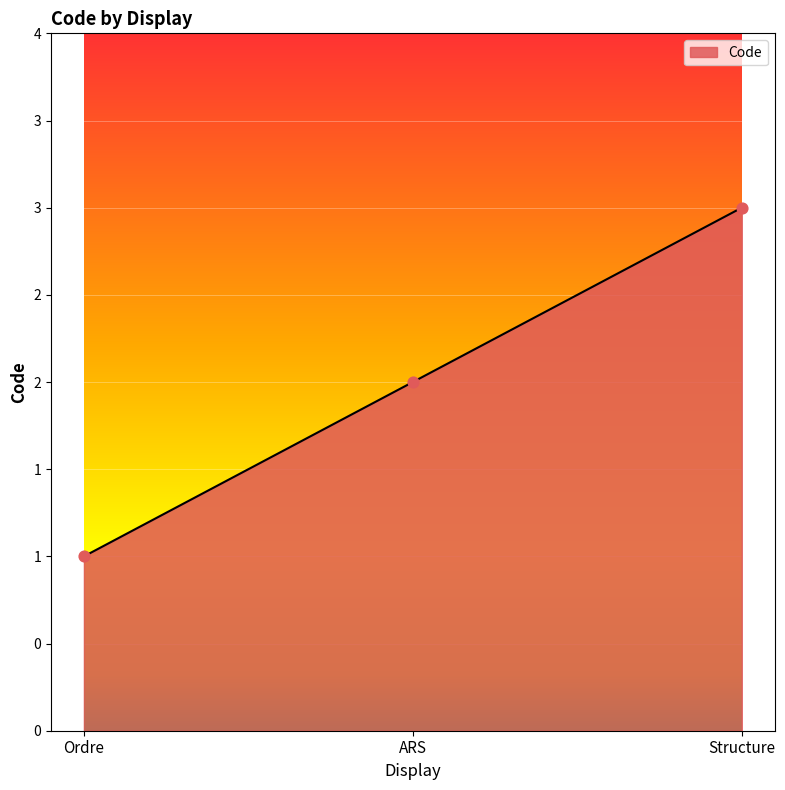

Which has a higher value, Structure or ARS?

Structure